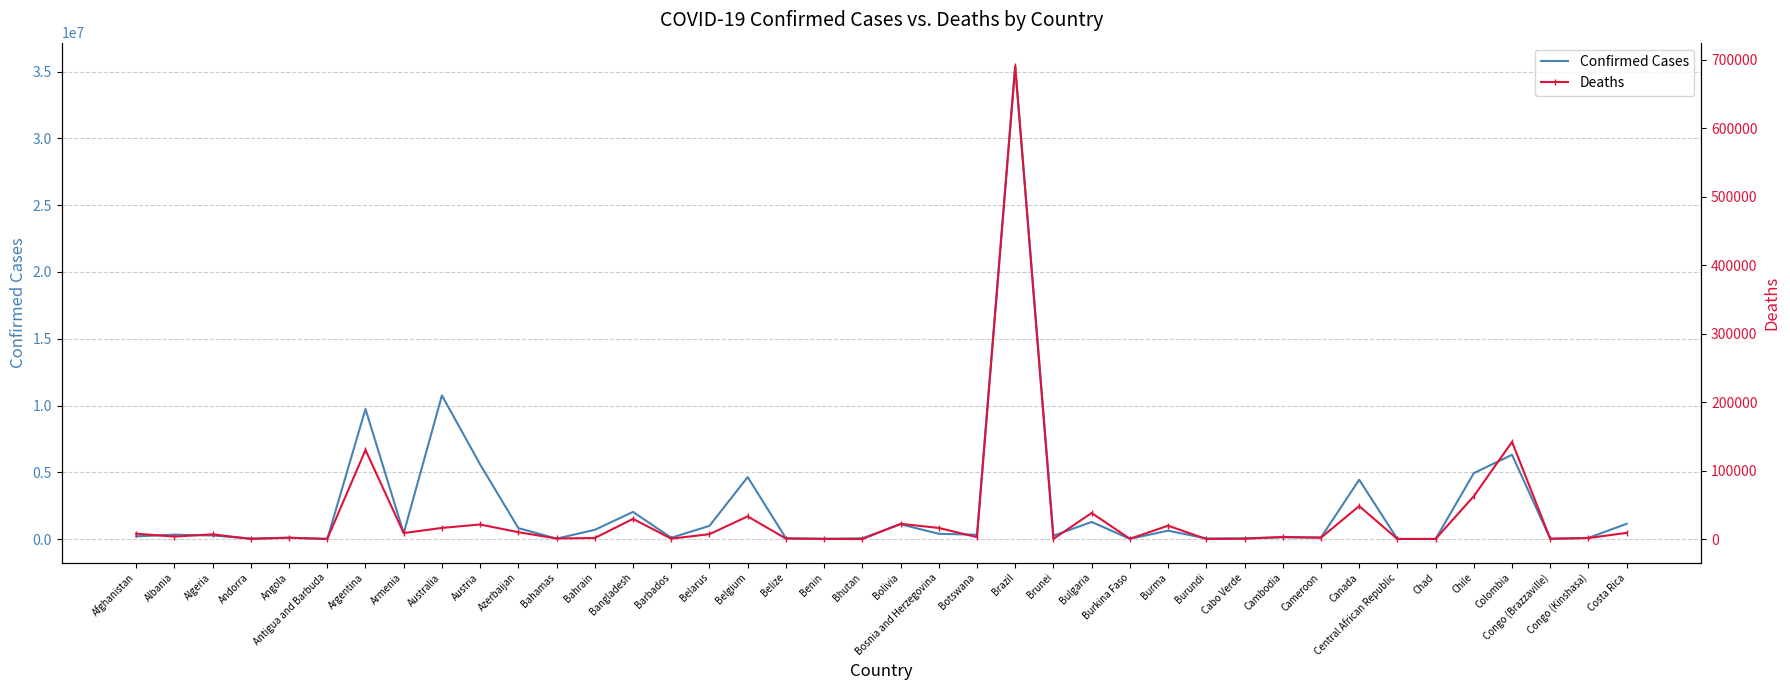

What is the smallest value displayed?

21